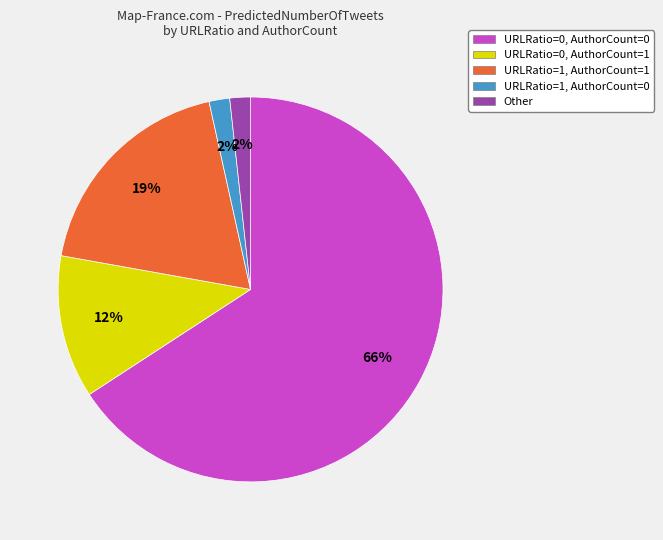

To the nearest percent, what is the difference between the URLRatio=1, AuthorCount=0 and URLRatio=1, AuthorCount=1 slice percentages?

17%